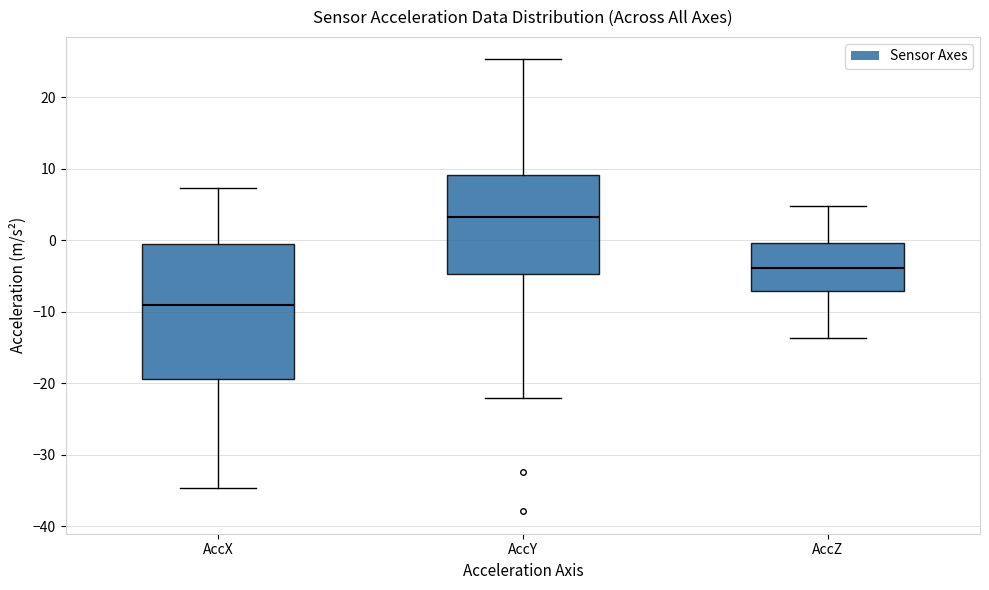

Reading left to right, transcribe this box plot: for each box, give where its median line is, the range the box spans, and where its two whiskers end, as read against the y-axis. The values are not printed on the chart, so give them approximately, as read against the axis.

AccX: median -9, box -19 to -1, whiskers -35 to 7
AccY: median 3, box -5 to 9, whiskers -22 to 25
AccZ: median -4, box -7 to 0, whiskers -14 to 5